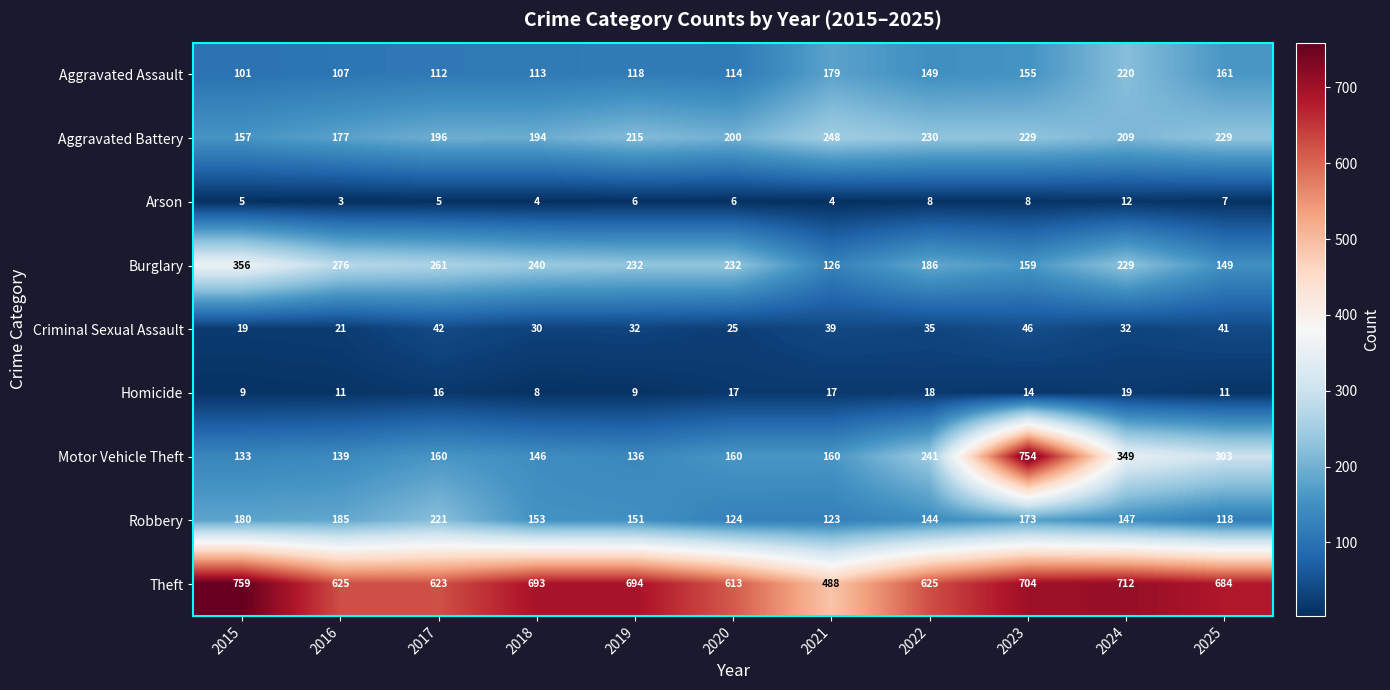

At 2024, list the series in order from largest to smallest.

Theft, Motor Vehicle Theft, Burglary, Aggravated Assault, Aggravated Battery, Robbery, Criminal Sexual Assault, Homicide, Arson